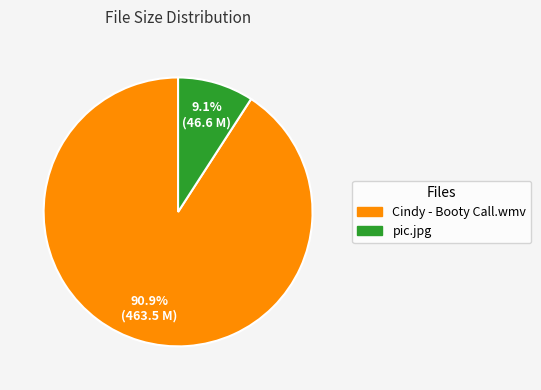

What percentage is the pic.jpg slice, to the nearest percent?

9%